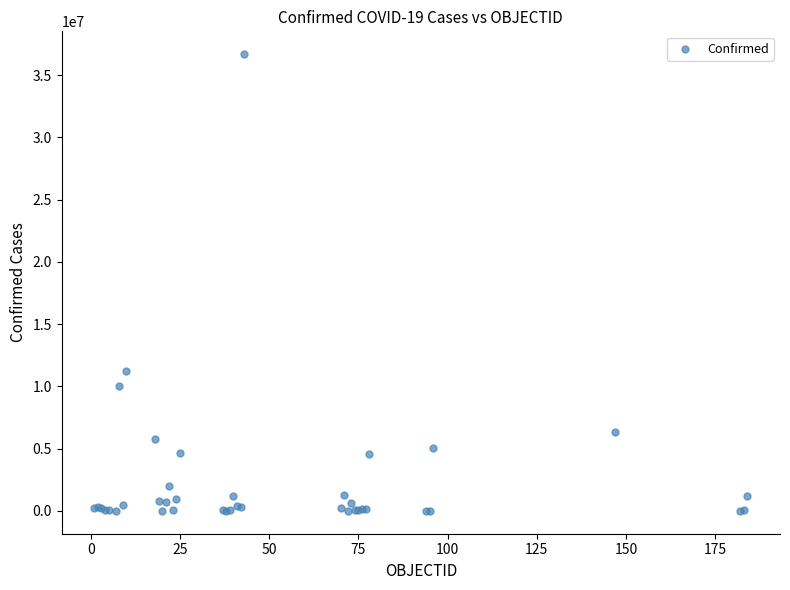

What Y value in the scatter plot is closest to 18342747?

11274528